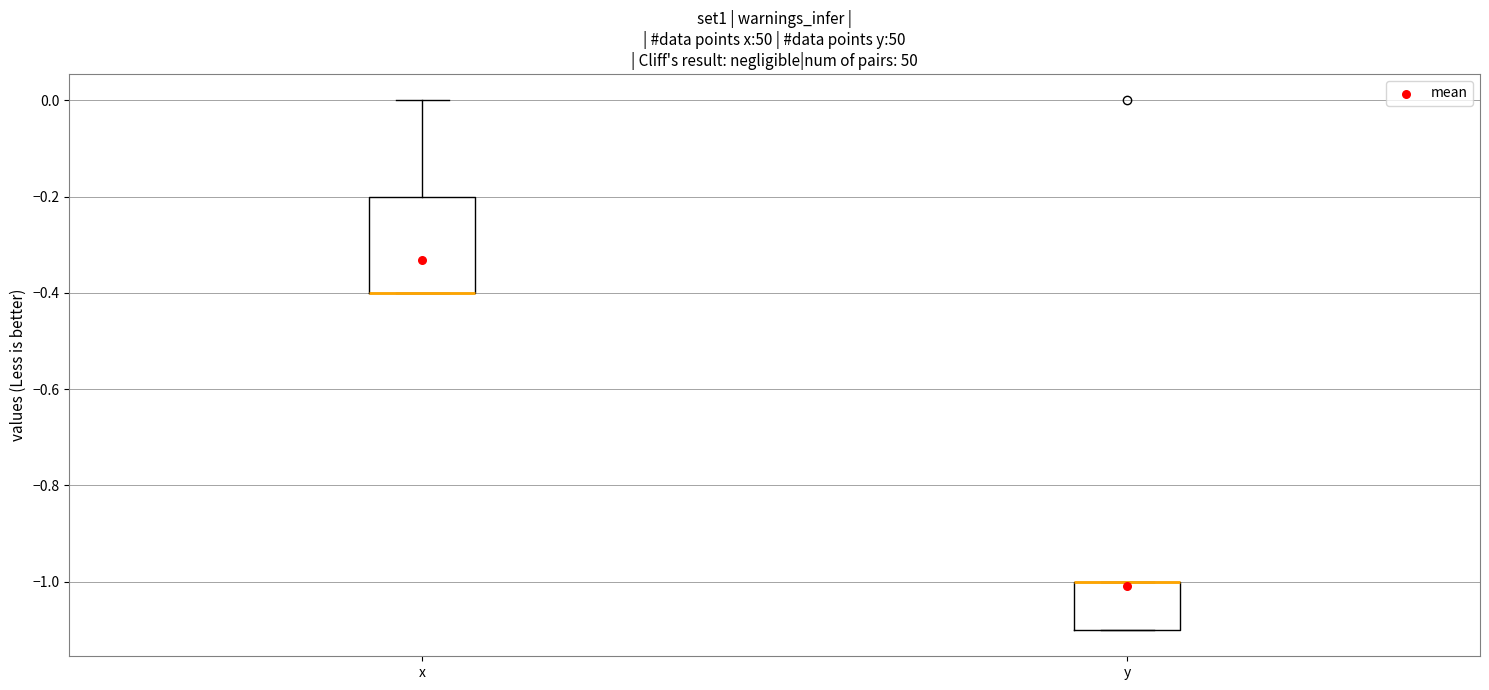

Comparing the boxes themselves (not the whiskers), which one is the tallest?

x